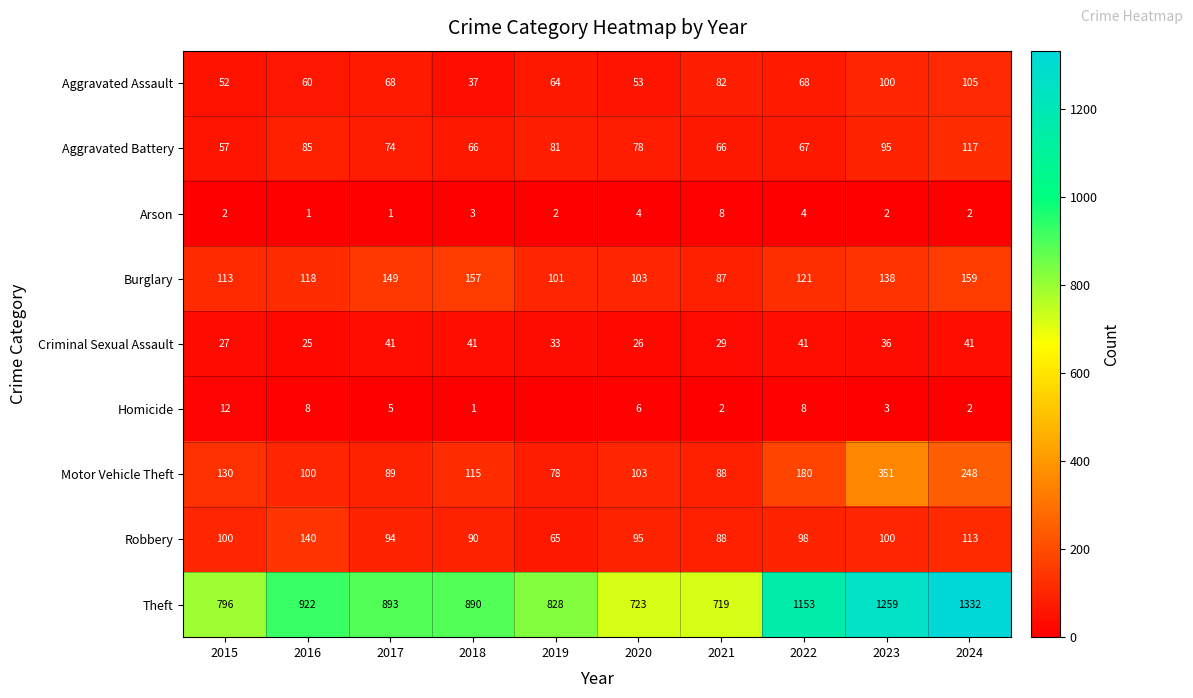

Rank the series at 2022 from lowest to highest value.

Arson, Homicide, Criminal Sexual Assault, Aggravated Battery, Aggravated Assault, Robbery, Burglary, Motor Vehicle Theft, Theft